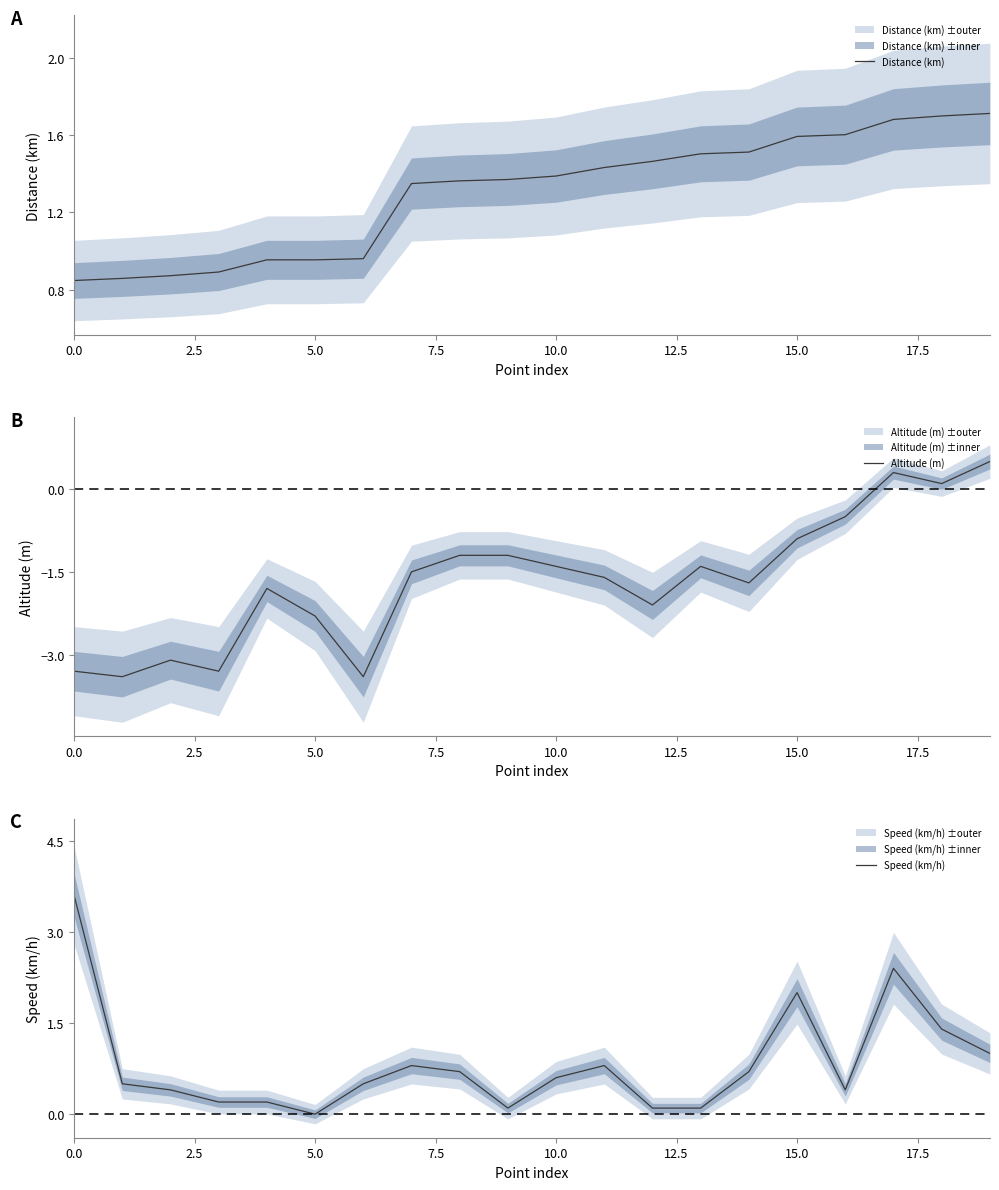

What is the maximum value for Speed (km/h)?

3.6